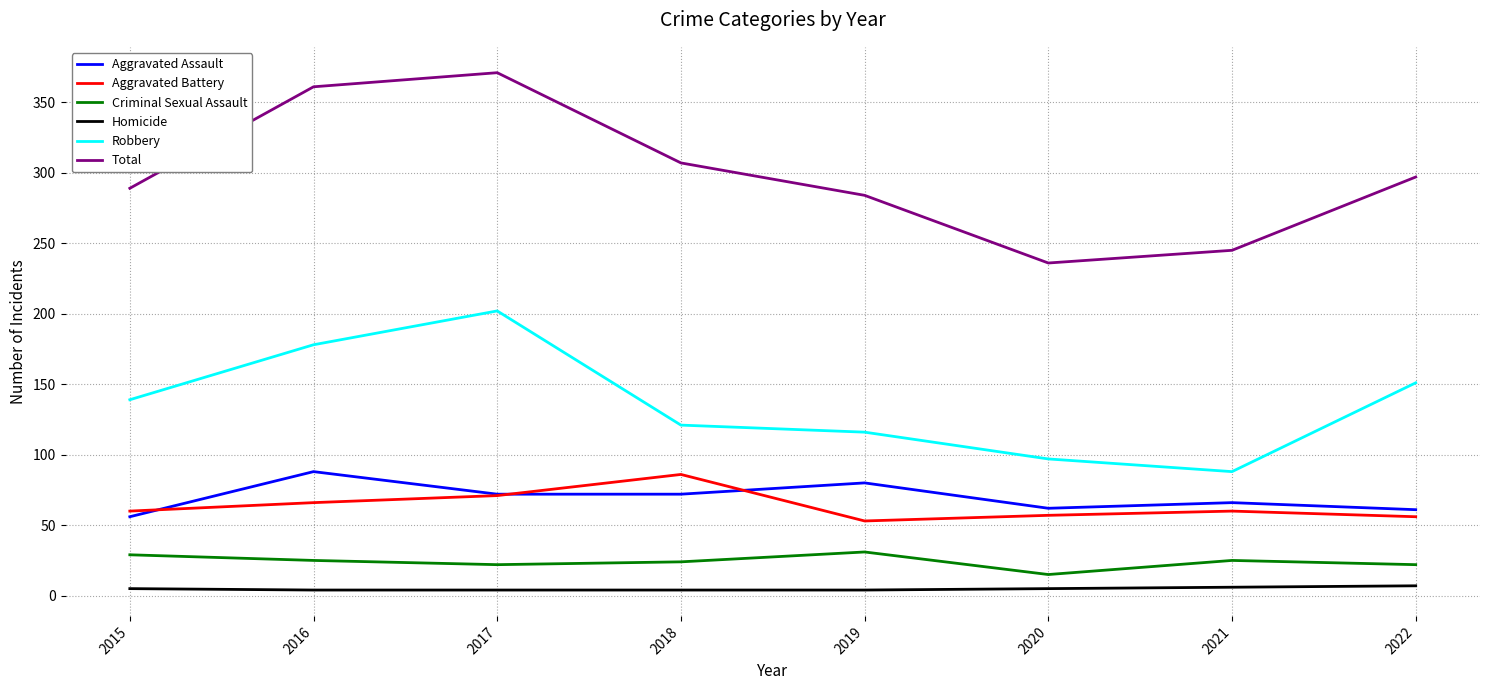

Does the chart have visible grid lines?

Yes